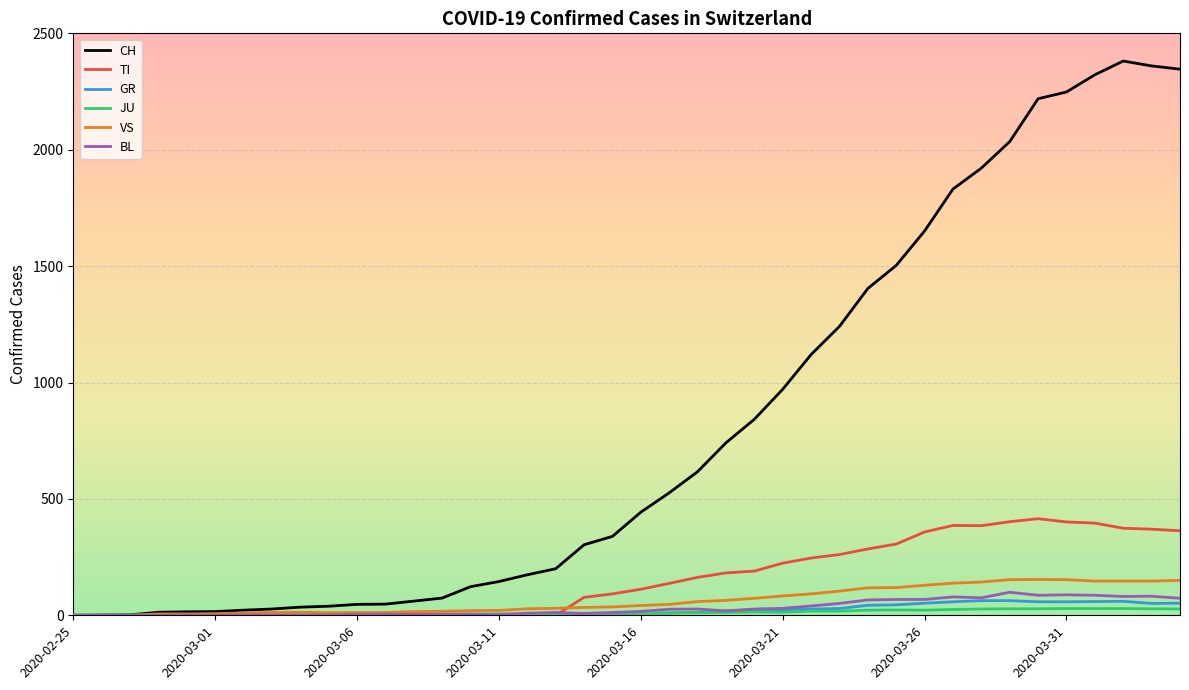

Which series has the largest range (max minus min)?

CH